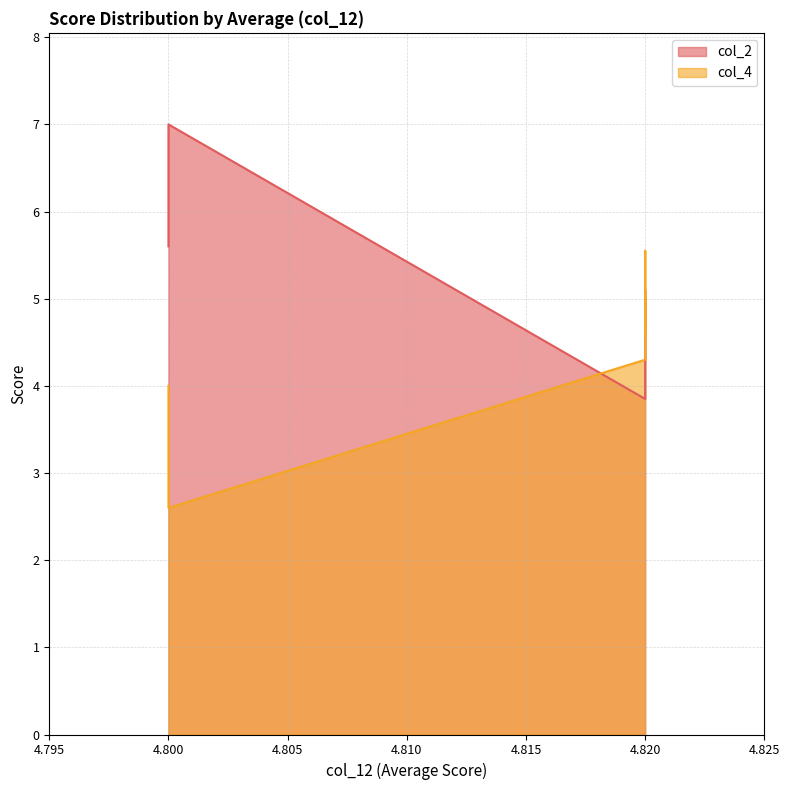

What is the sum of all col_2 values?

130.3